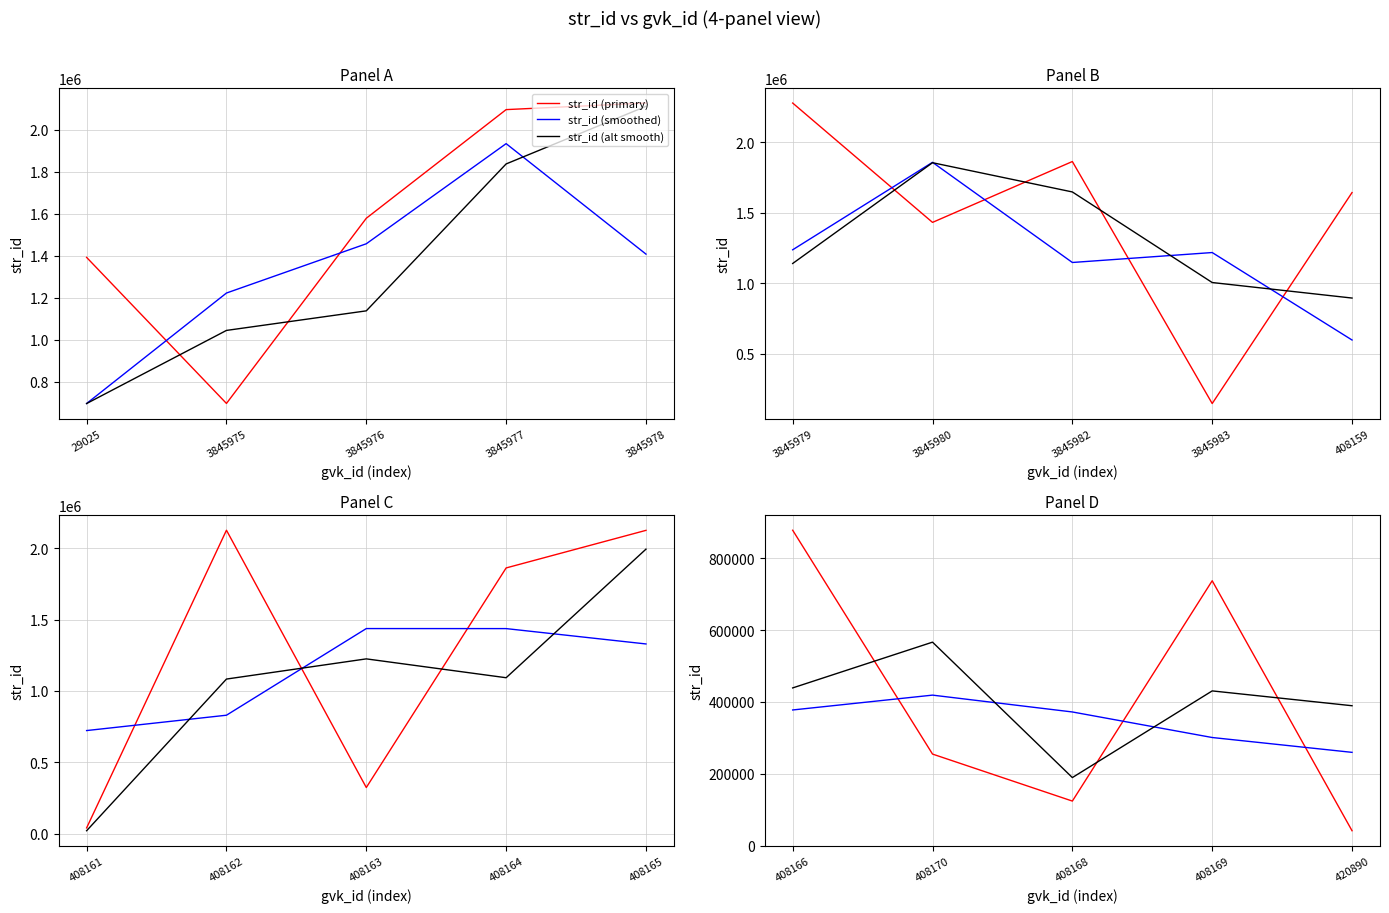

Which series has the largest range (max minus min)?

str_id (primary)